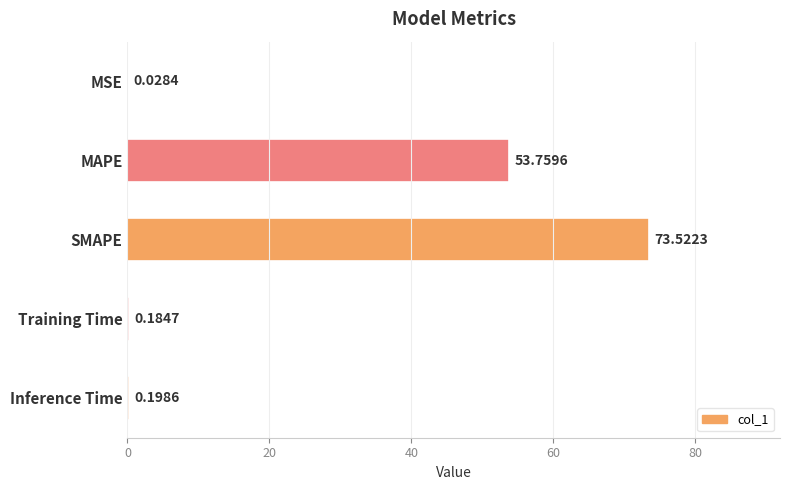

What is the sum of the values at Training Time and MAPE?

53.9